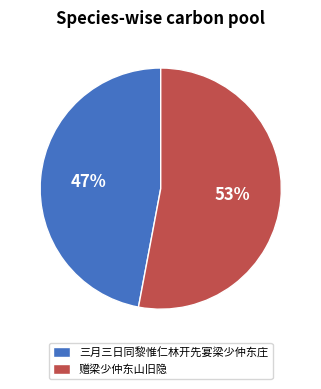

To the nearest percent, what is the average slice percentage?

50%